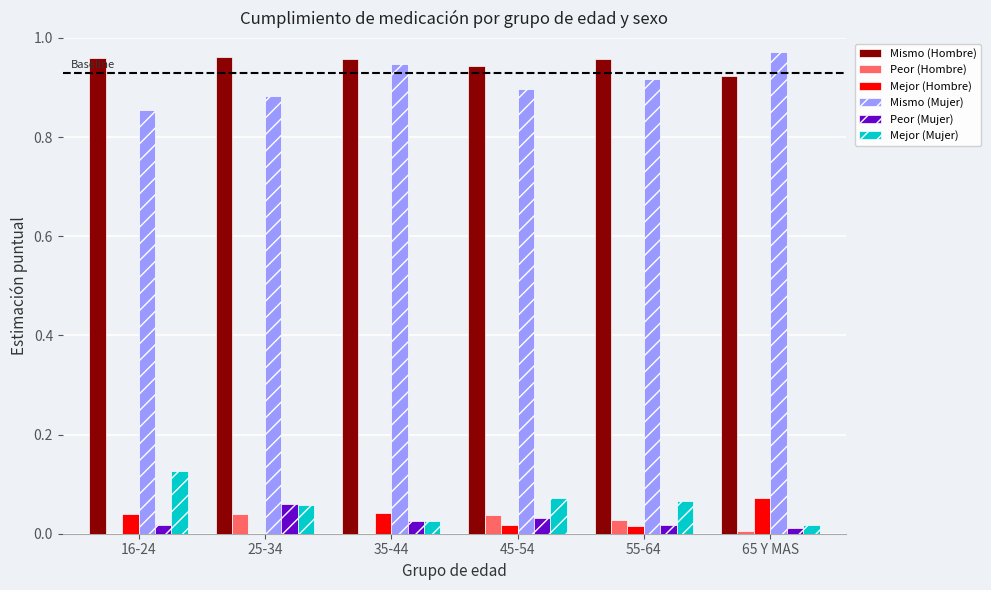

Which category has the highest value in the Mejor (Mujer) series?

16-24